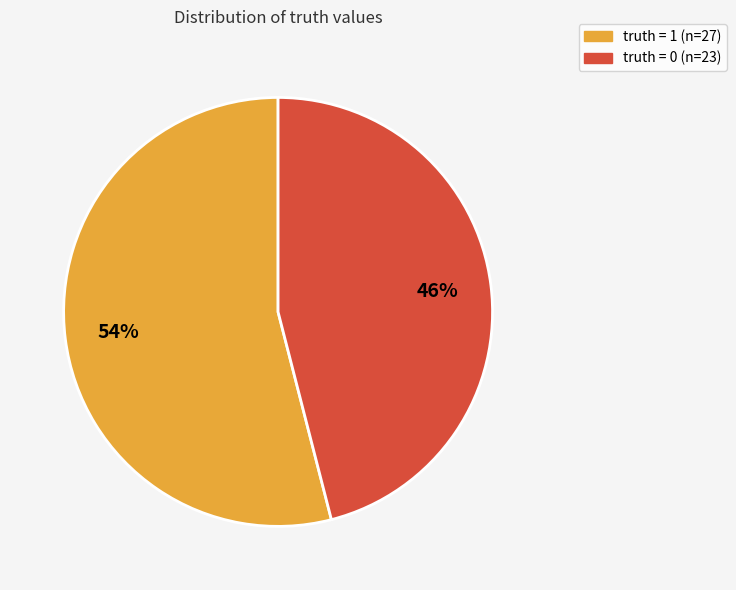

How many segments does this pie chart have?

2